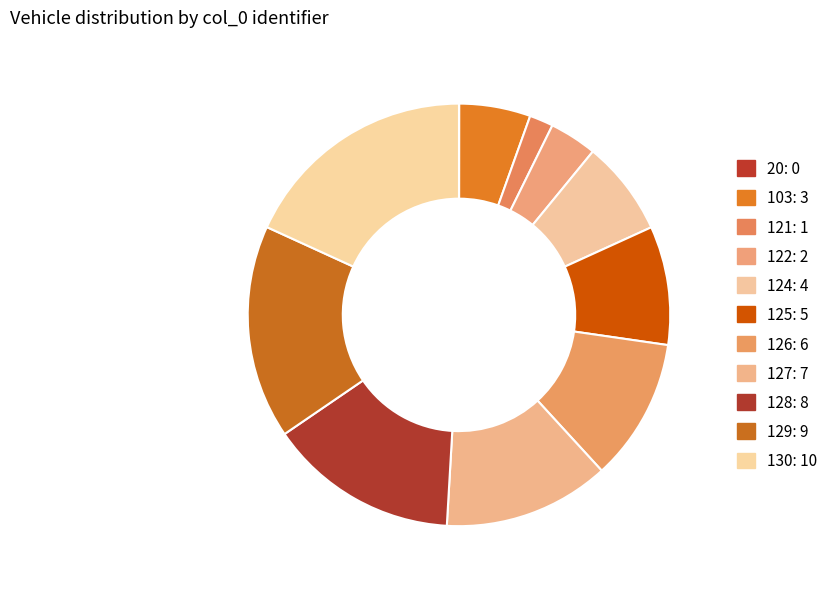

Is it true that 125 is 2% of the pie?

False